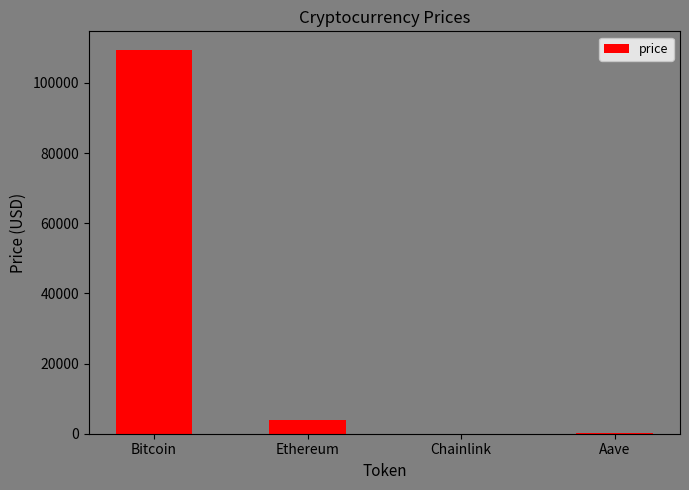

What is the approximate value at Aave?

224.5